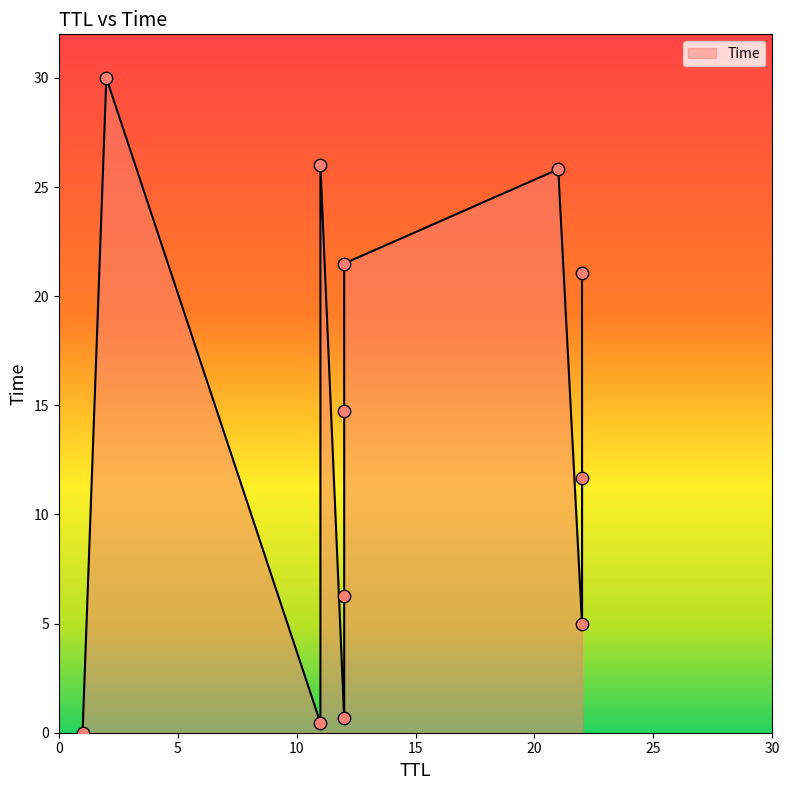

Approximately how many times larger is the value at 2 compared to 11?

1.2